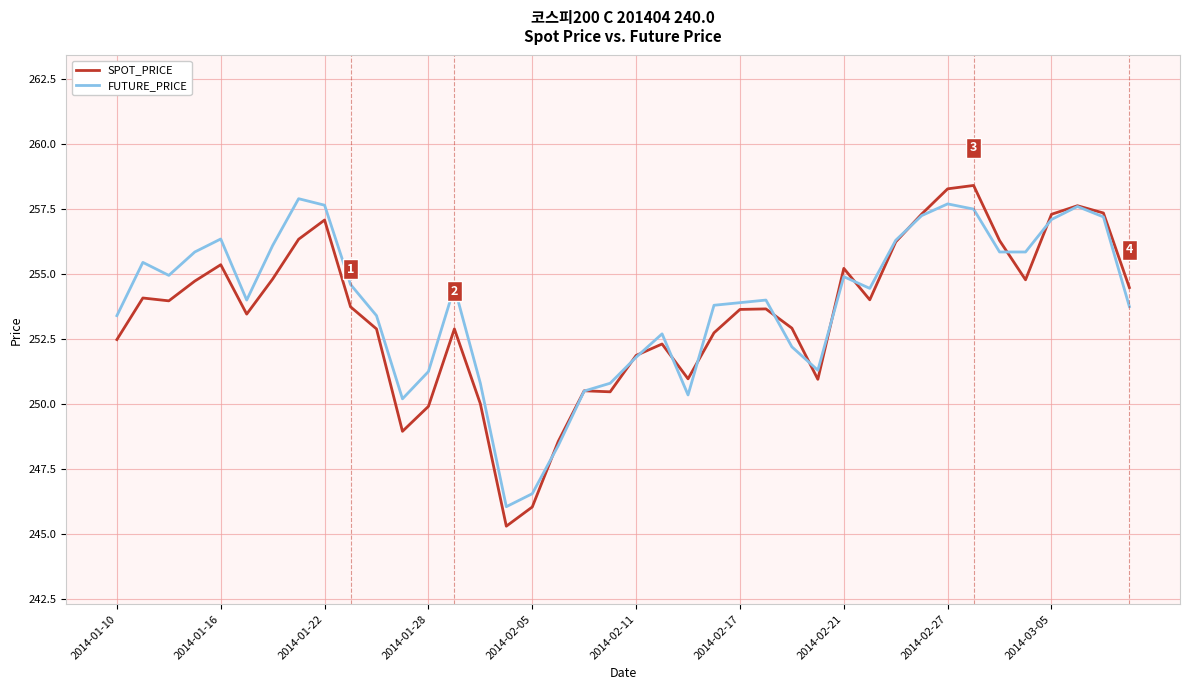

What is the greatest value displayed?

258.4